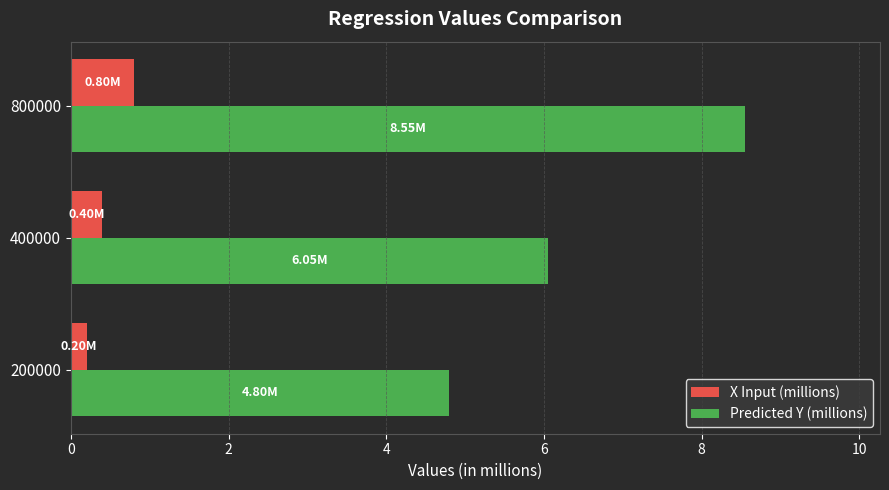

At which category is the sum across all series the highest?

800000